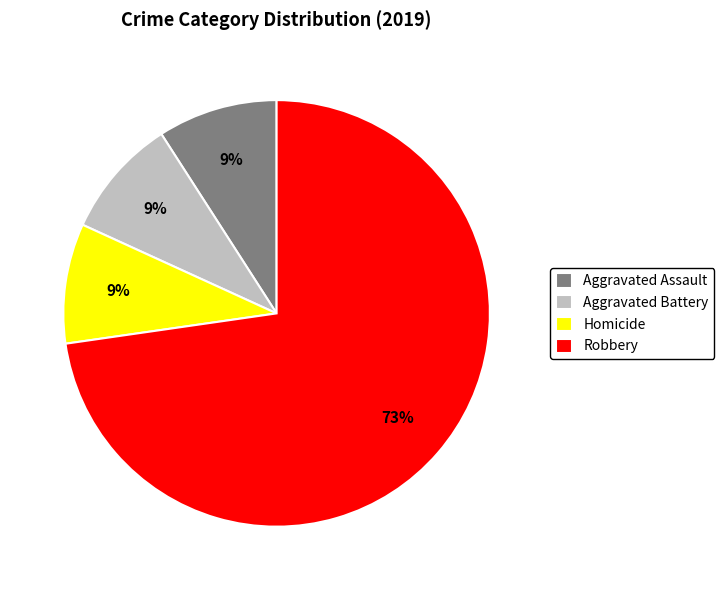

To the nearest percent, what percentage of the pie is Aggravated Assault?

9%